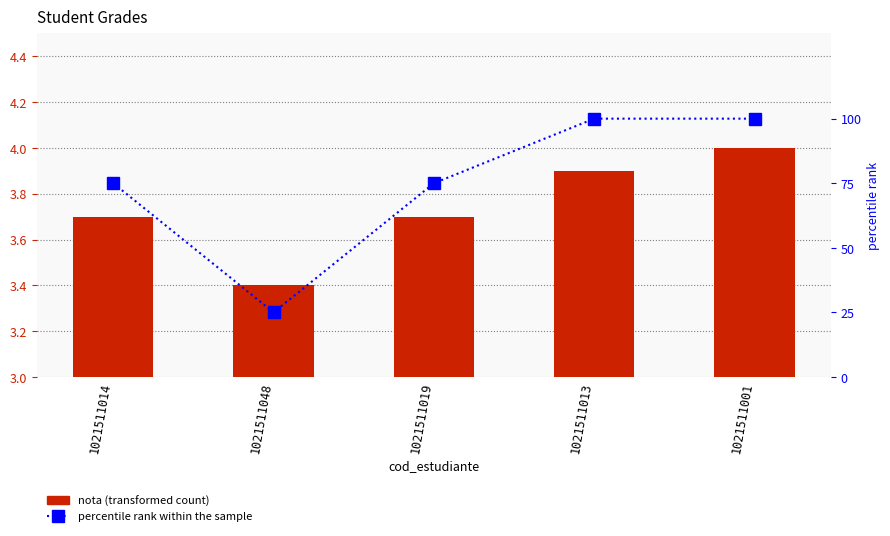

What is the difference between the maximum and second lowest values in the nota series?

0.3